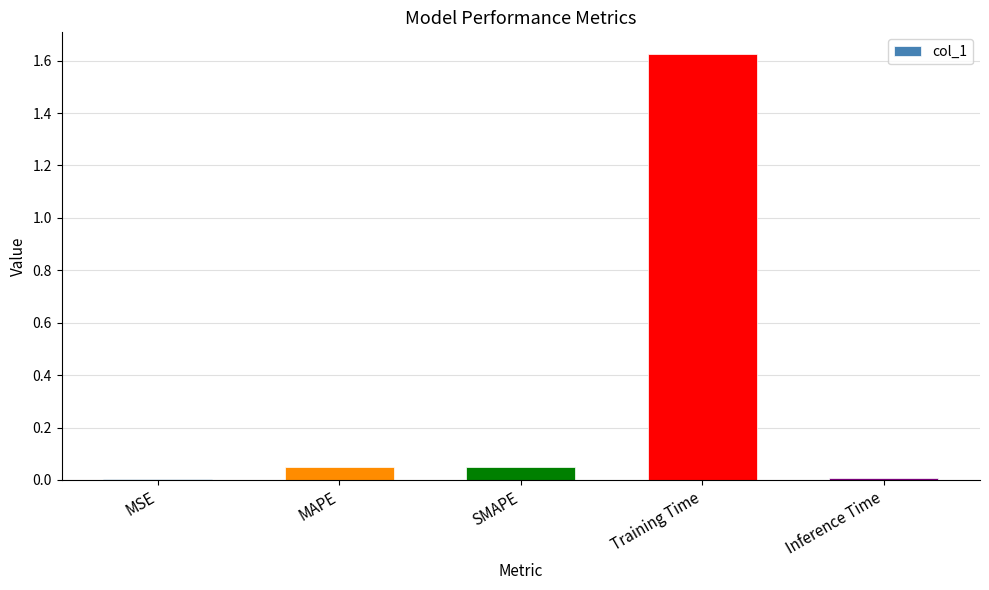

True or false: the data shows 1.1 at Training Time.

False